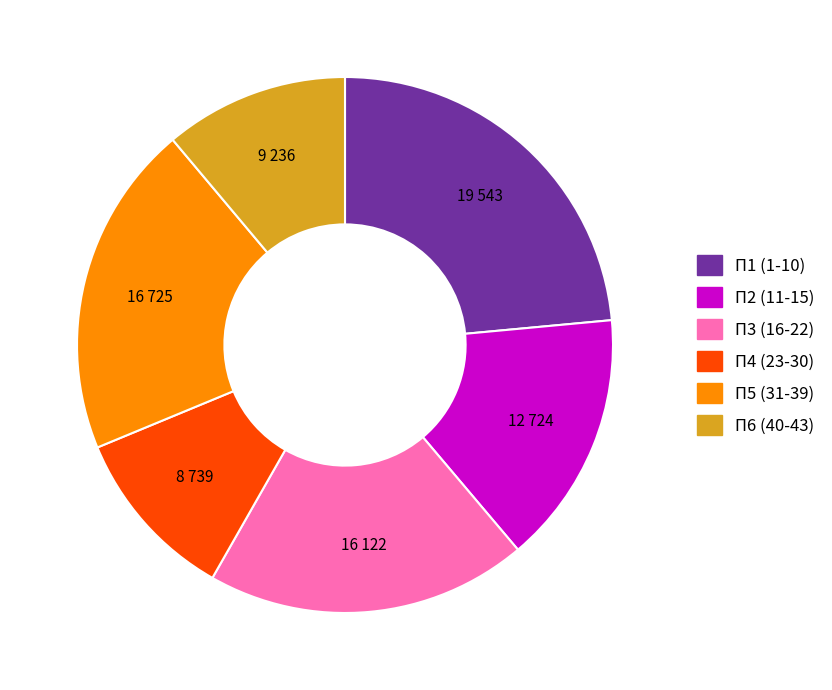

Which category has the biggest portion of the pie?

П1 (1-10)